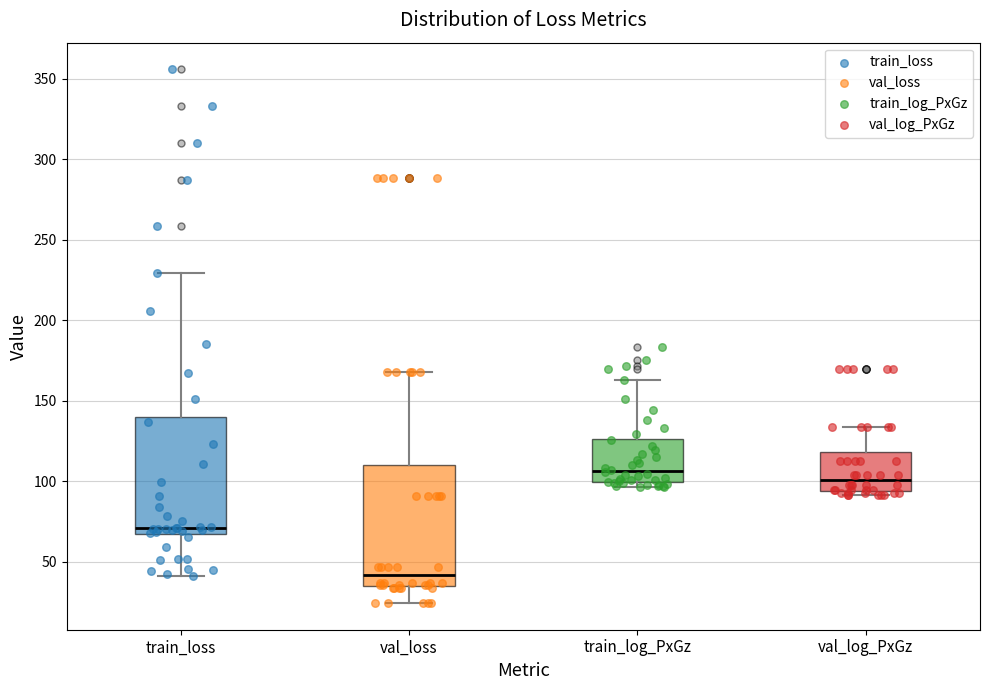

Where is the lower edge of the box for train_log_PxGz on the y-axis? The values are not printed on the chart, so give them approximately, as read against the axis.

100